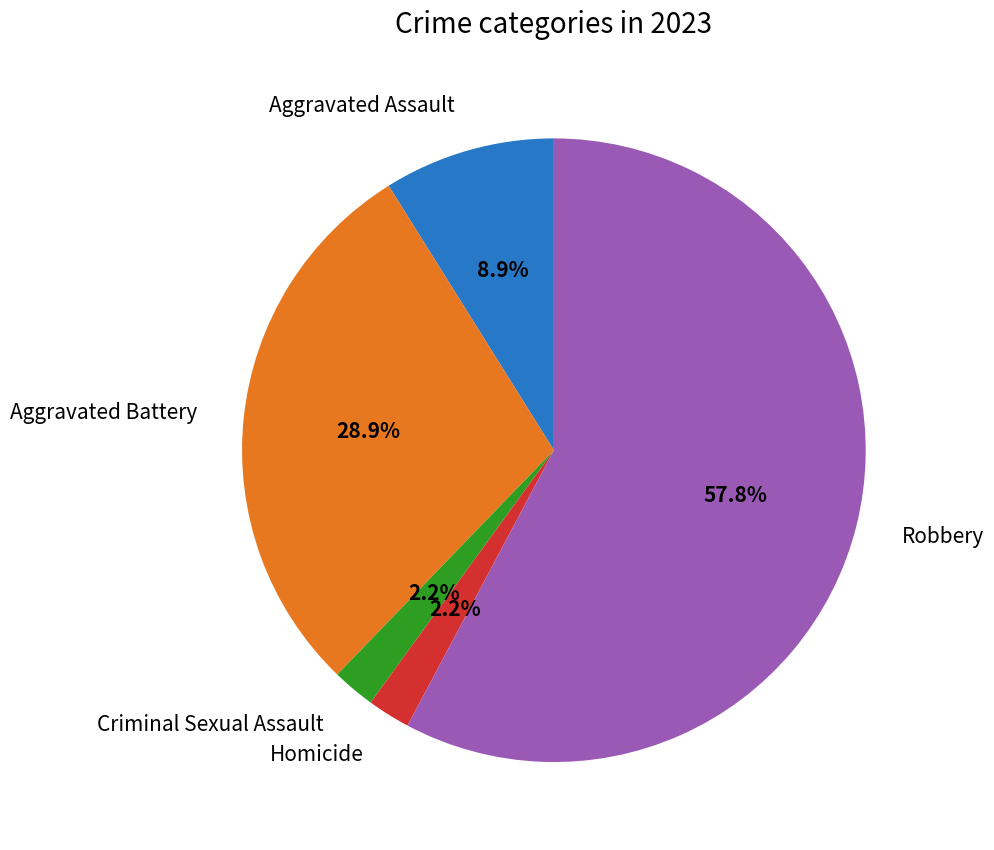

Count the number of slices in the pie.

5